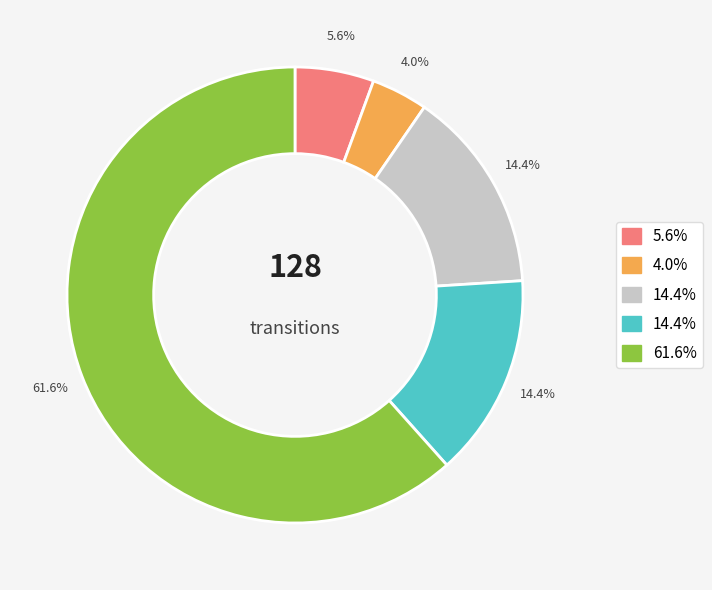

Is there a majority slice in this chart?

Yes